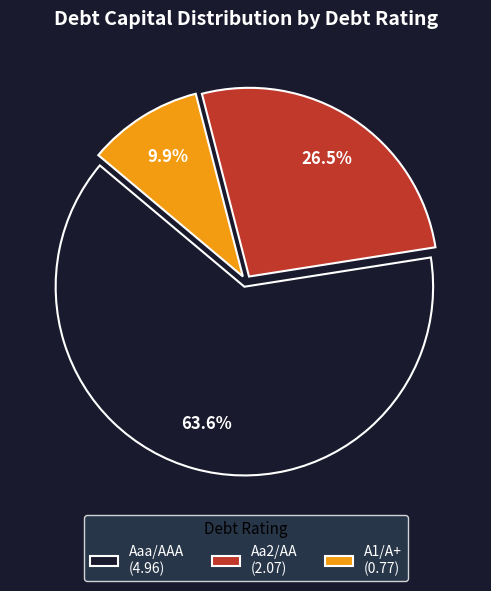

How many segments does this pie chart have?

3